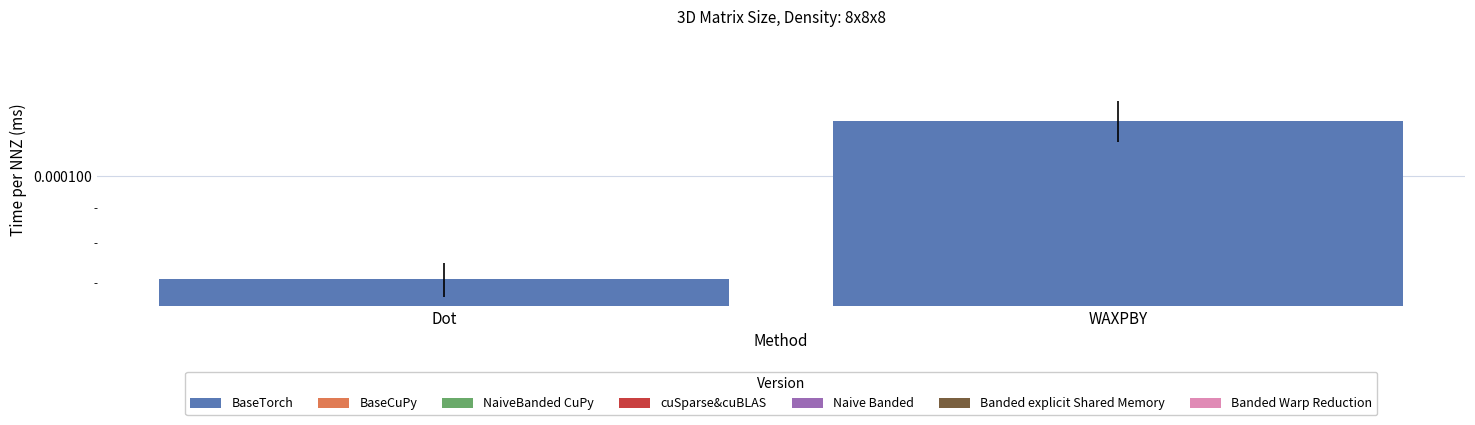

Rank the categories by value from lowest to highest.

Dot, WAXPBY